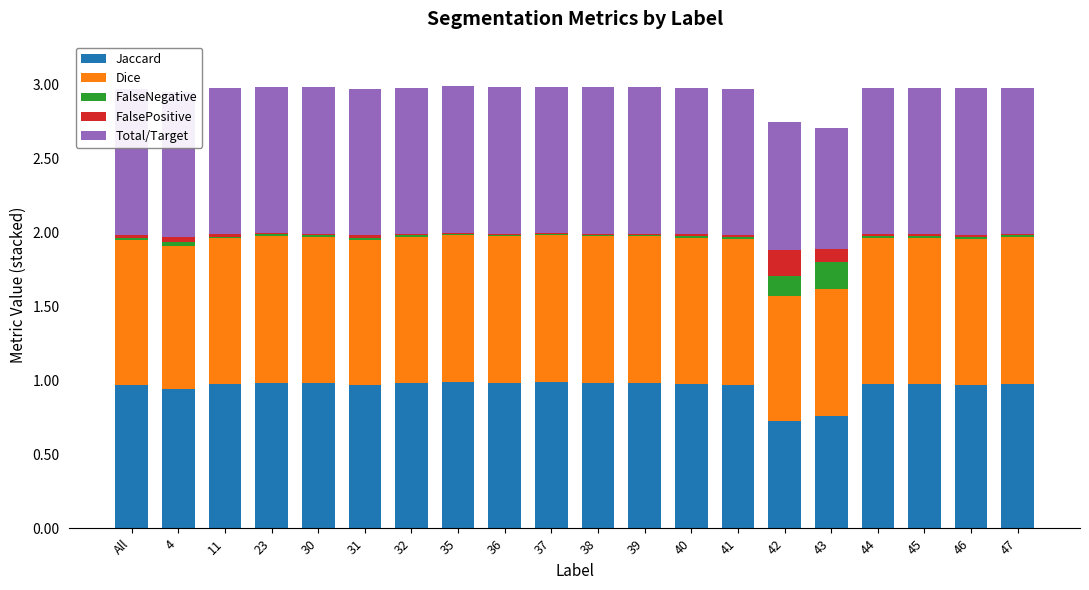

The value of Jaccard at 47 is 0.6. True or false?

False